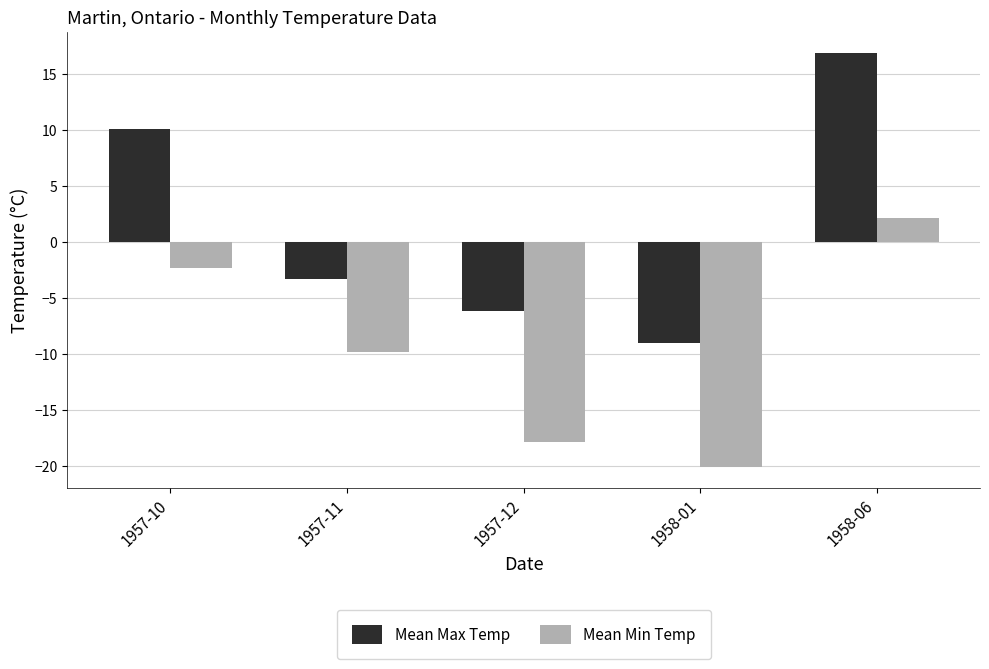

What is the label of the 2nd bar from the right?

1958-01